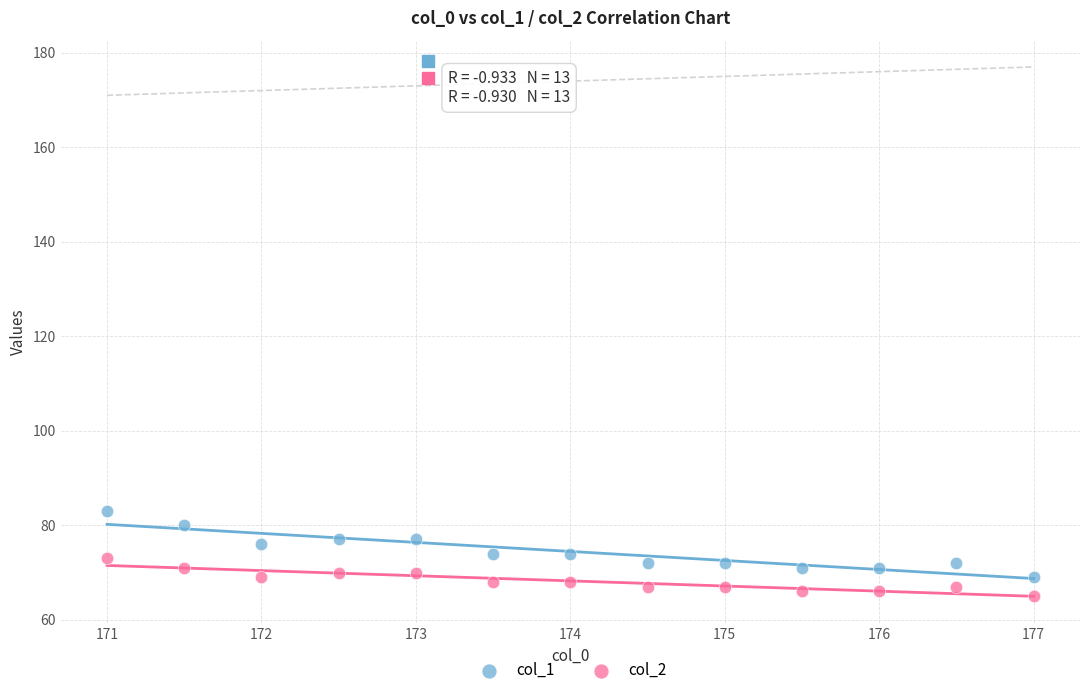

Which series reaches the maximum Y coordinate?

col_1